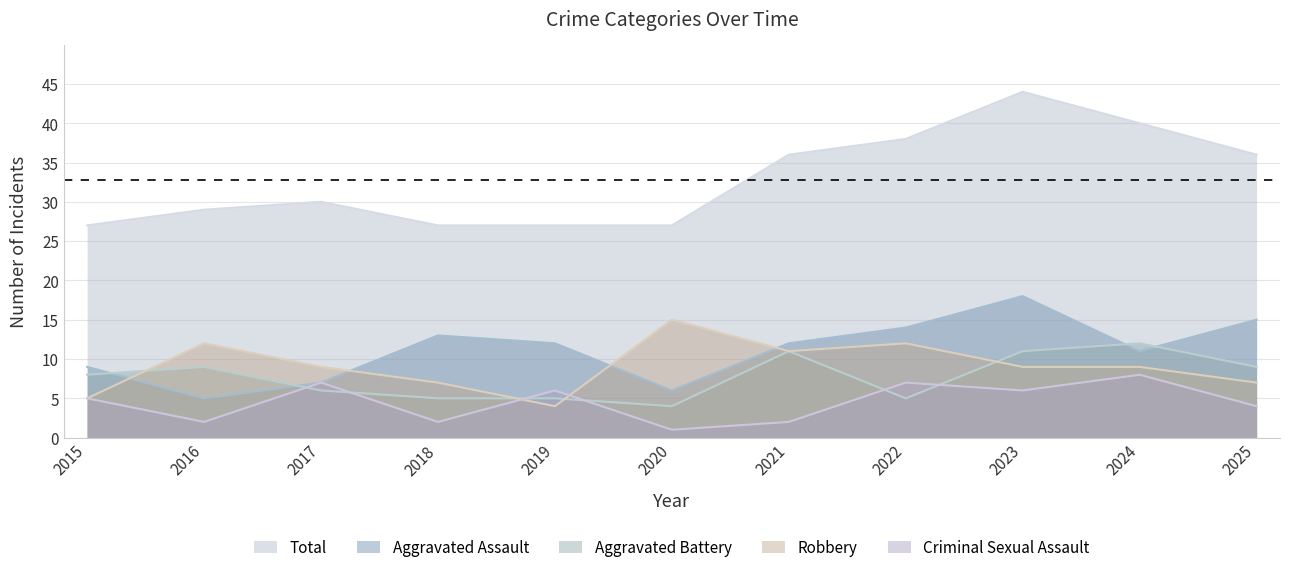

True or false: Criminal Sexual Assault and Total intersect in this chart.

False